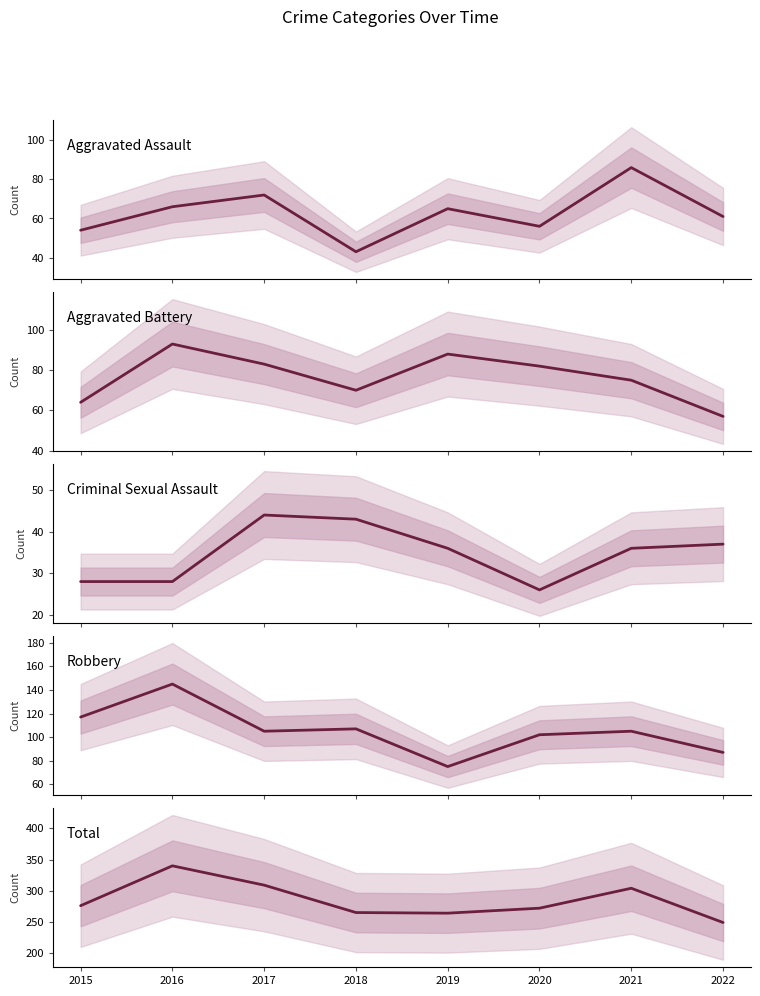

True or false: Total has more than 2 interior local peaks.

False